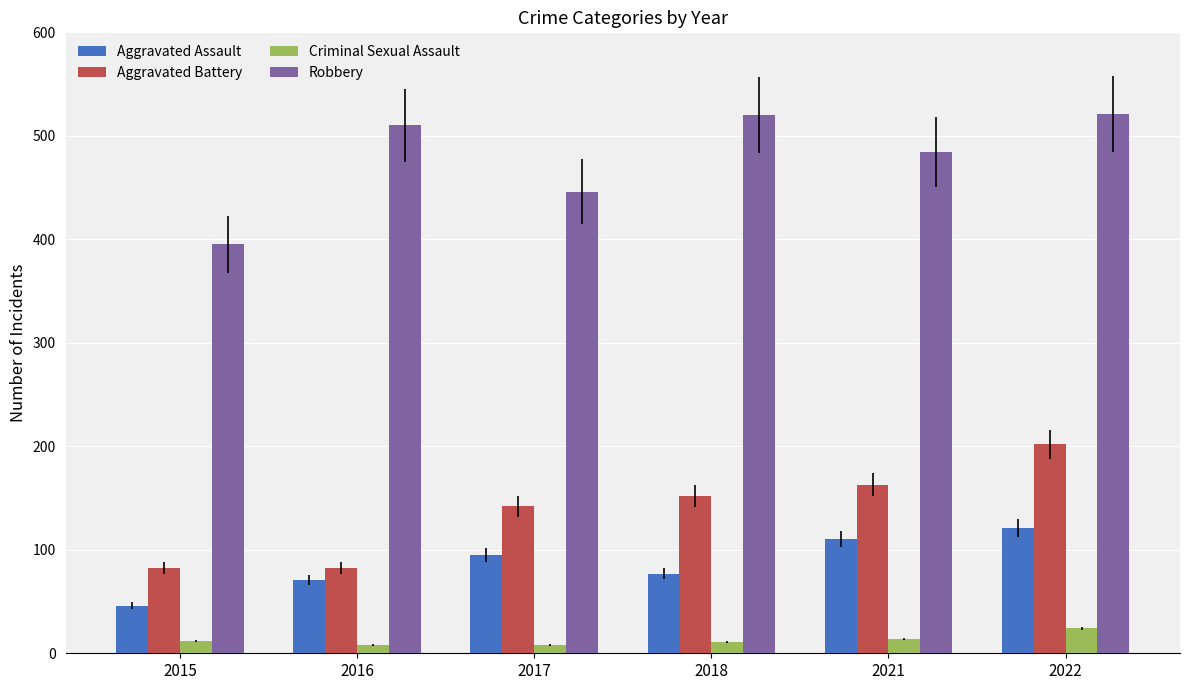

Count the number of categories in the chart.

6